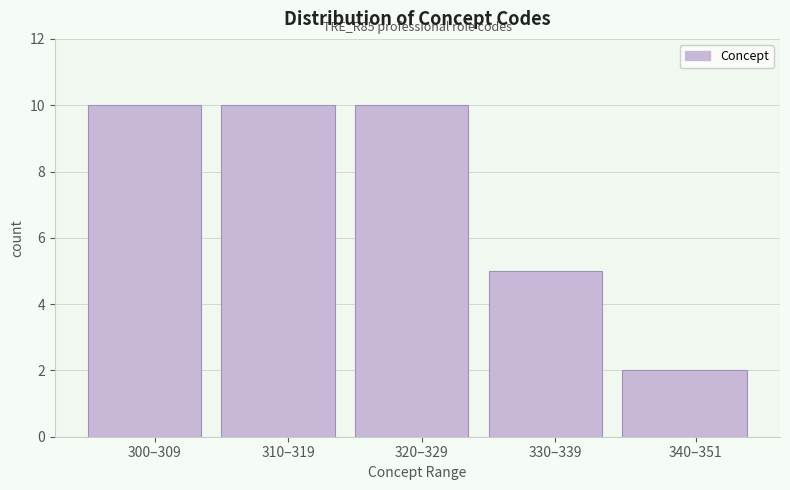

Reading left to right, transcribe all the data shown in this chart.

10	10	10	5	2